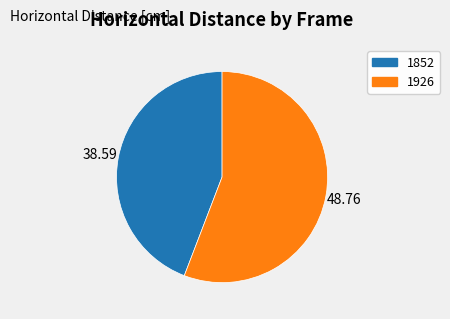

Count the number of slices in the pie.

2